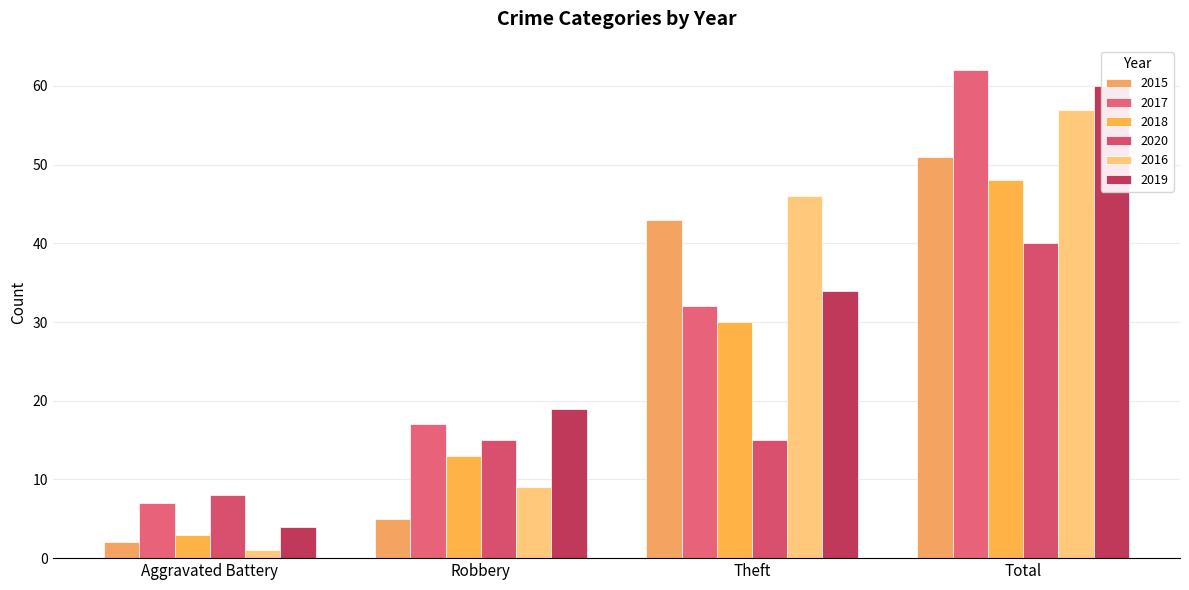

Which series has the largest total across all categories?

2017